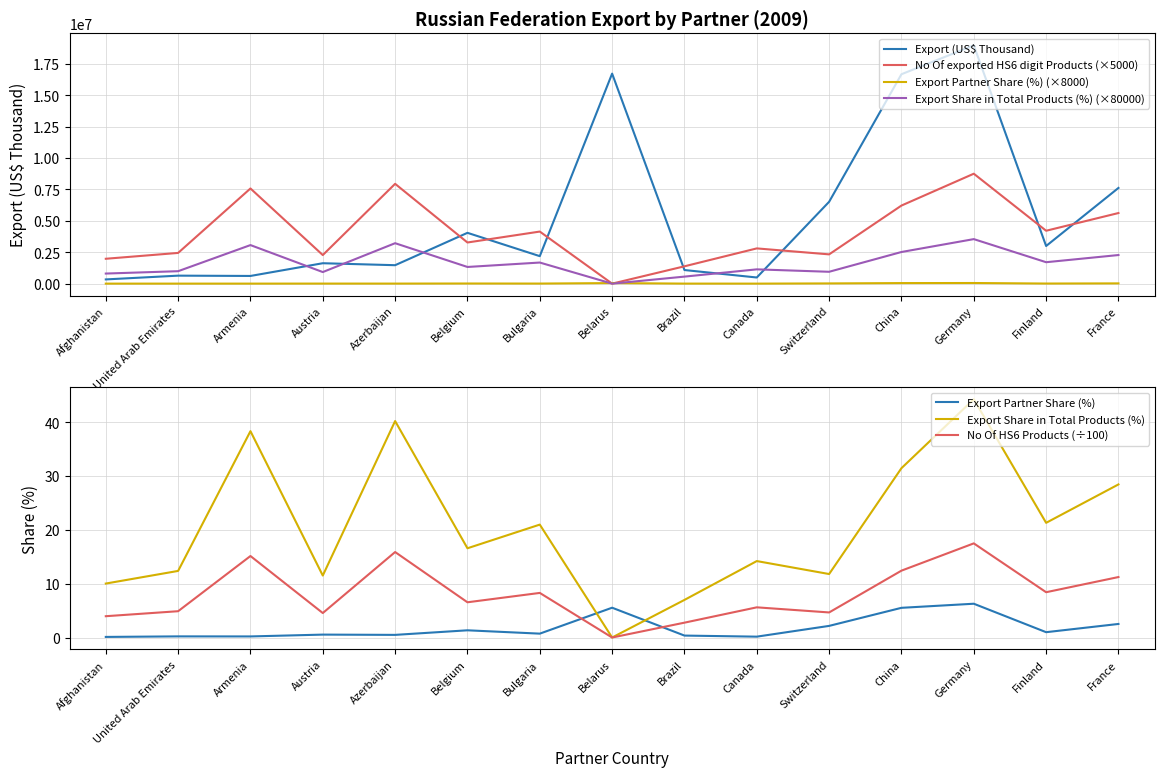

What is the total value across all series at Bulgaria?

3872968.3